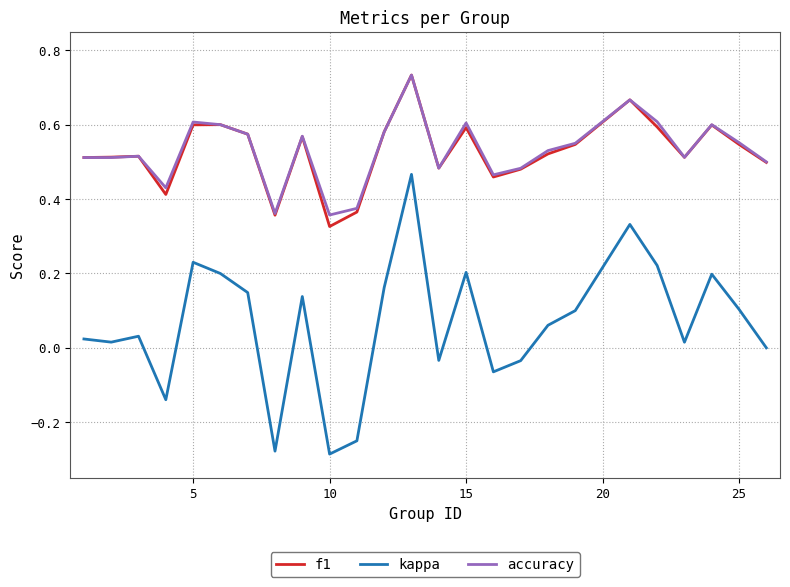

Which series has the largest range (max minus min)?

kappa